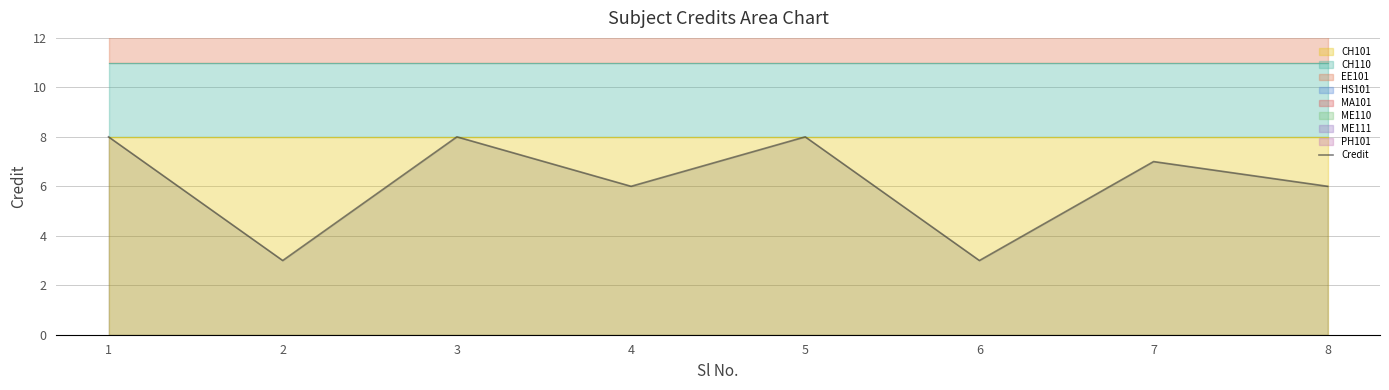

What is the average value?

6